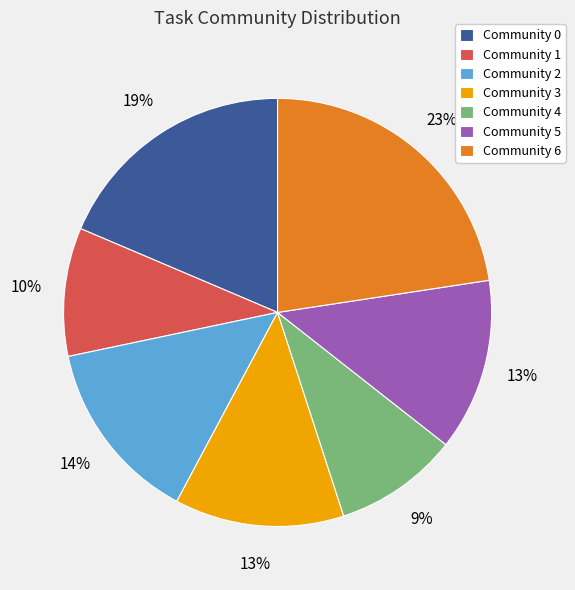

Is Community 0 the majority of the pie?

No